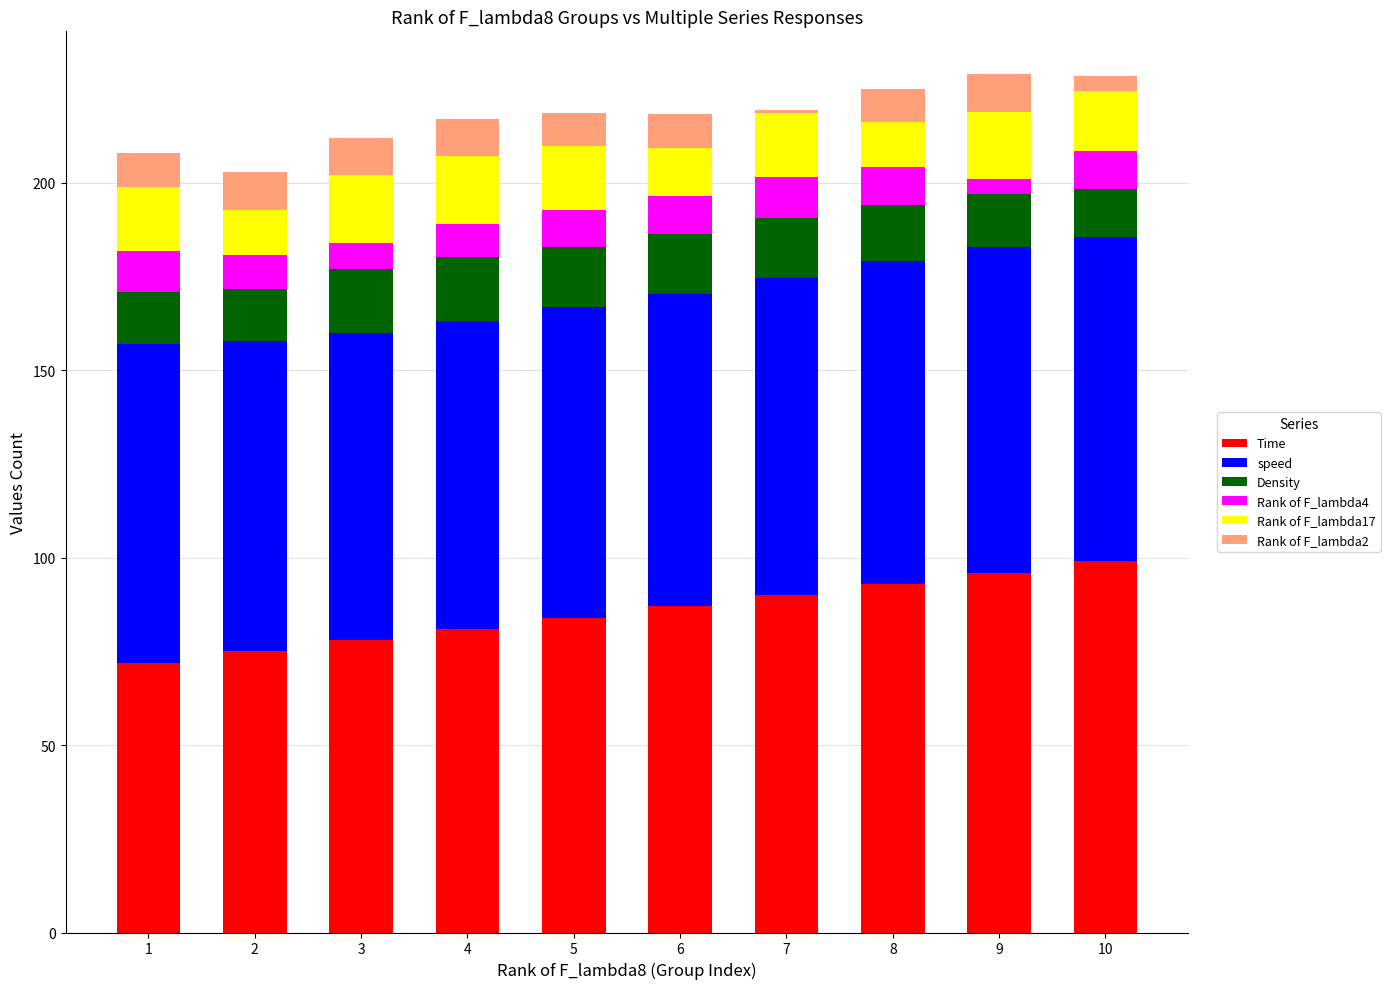

What is the difference between the maximum and minimum values in the Time series?

27.0